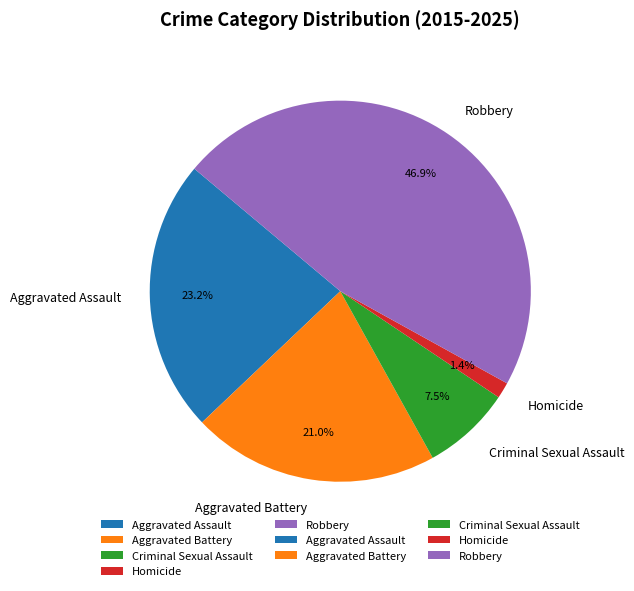

To the nearest percent, what is the average slice percentage?

20%